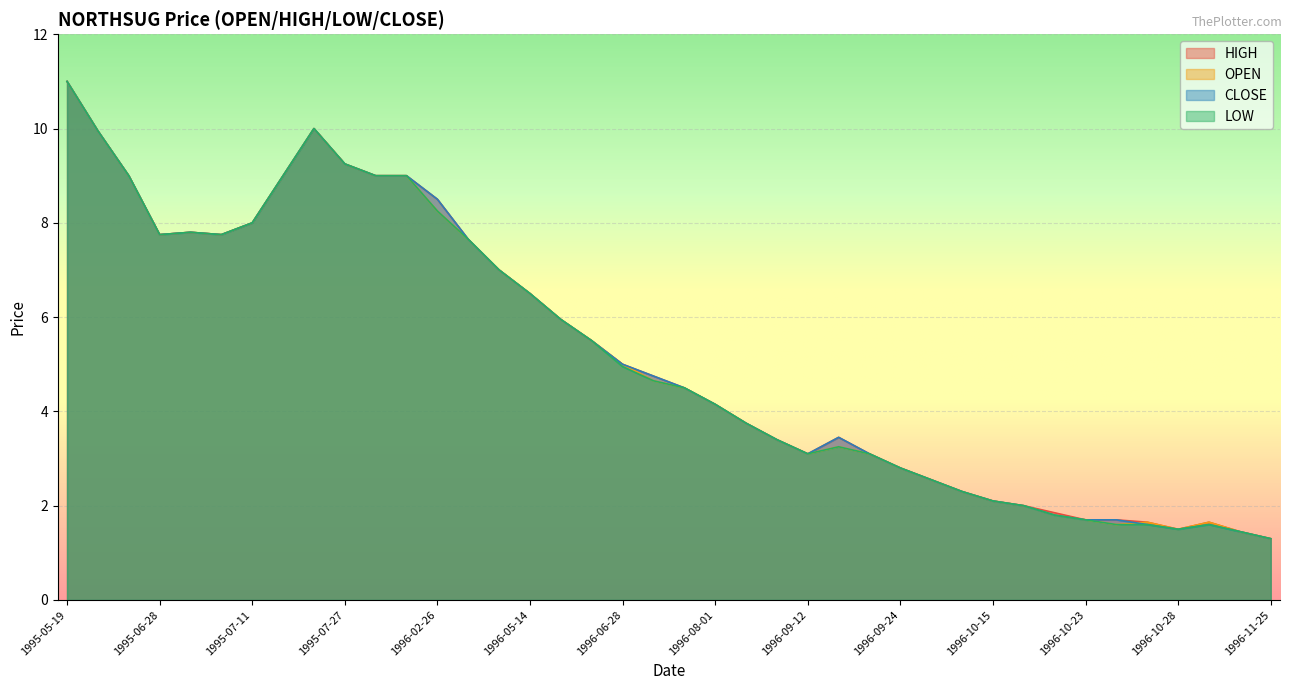

Read the LOW value at 1995-05-19.

11.0